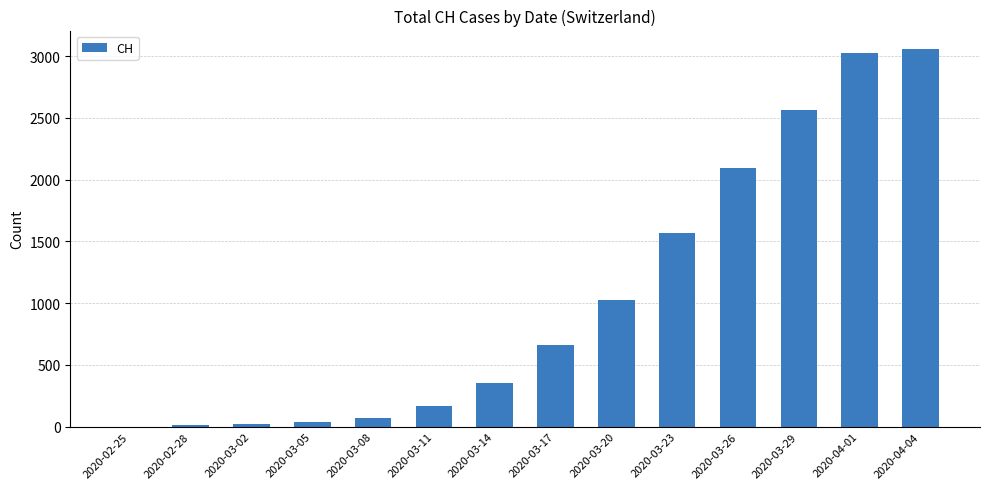

What is the sum of all values?

14651